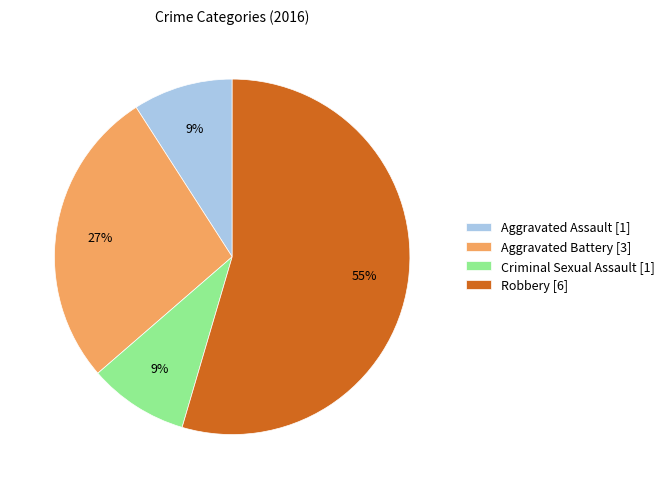

Which slice represents more than half of the pie?

Robbery